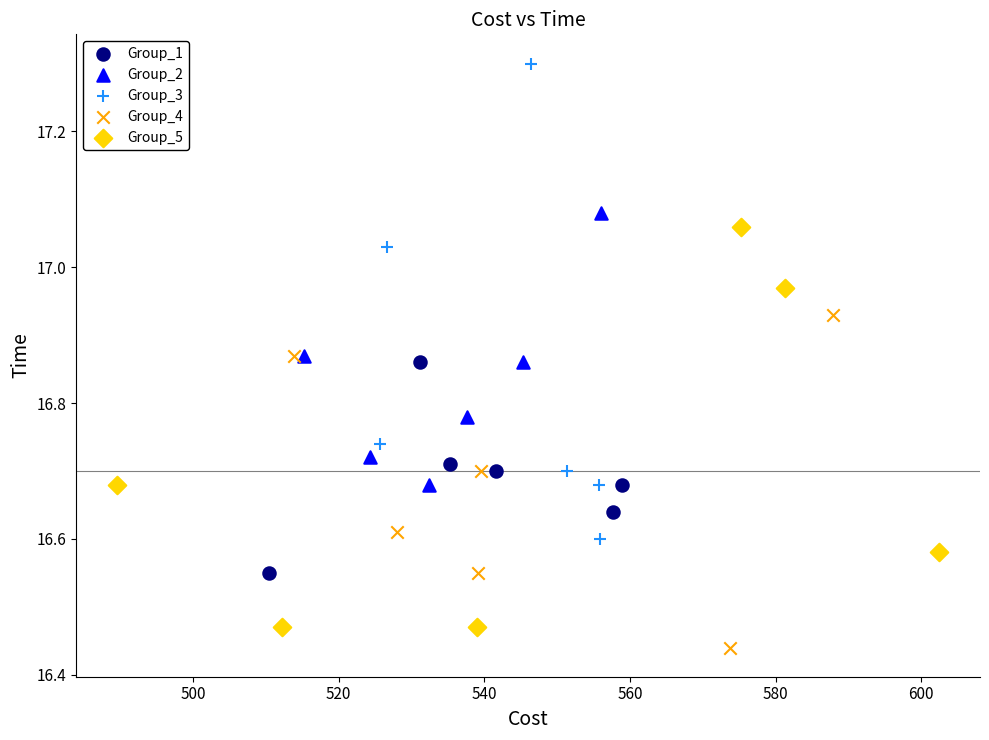

Which series contains the highest Y value?

Group_3